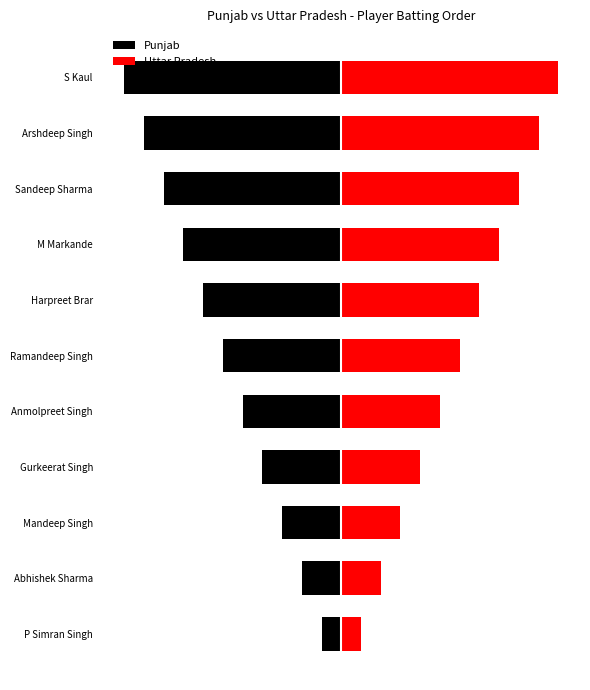

The Uttar Pradesh series shows 9 at Sandeep Sharma. True or false?

True